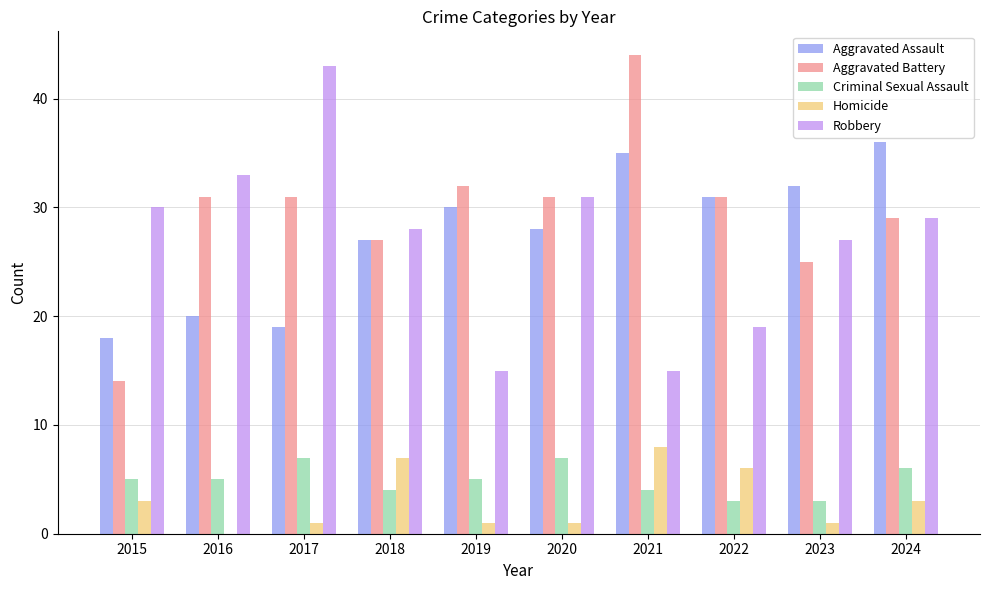

What is the sum of all Aggravated Assault values?

276